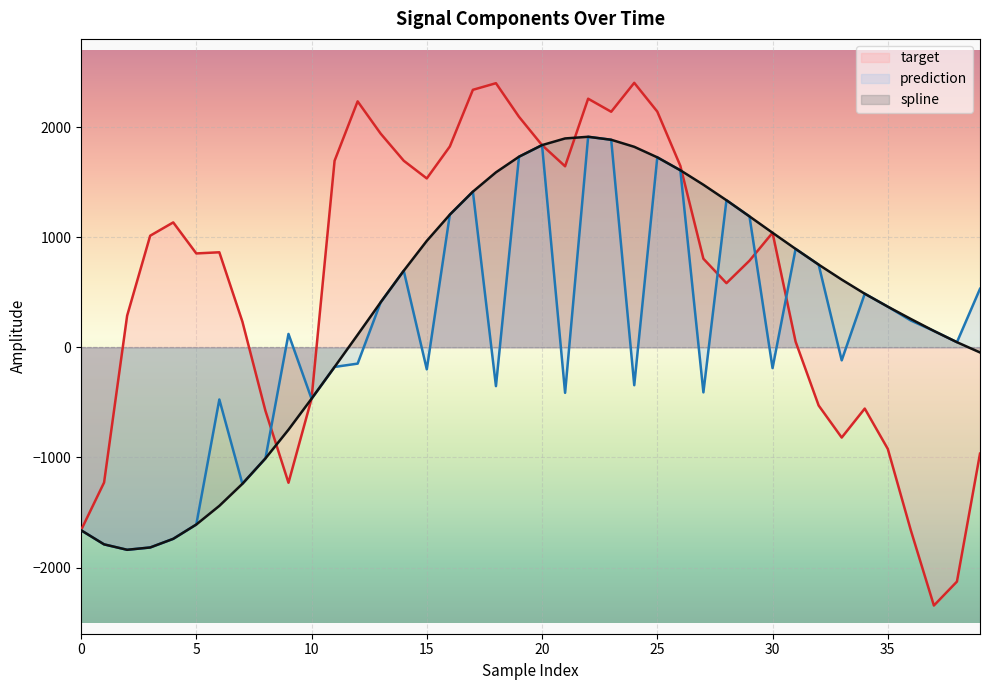

At 26, list the series in order from smallest to largest.

spline, prediction, target